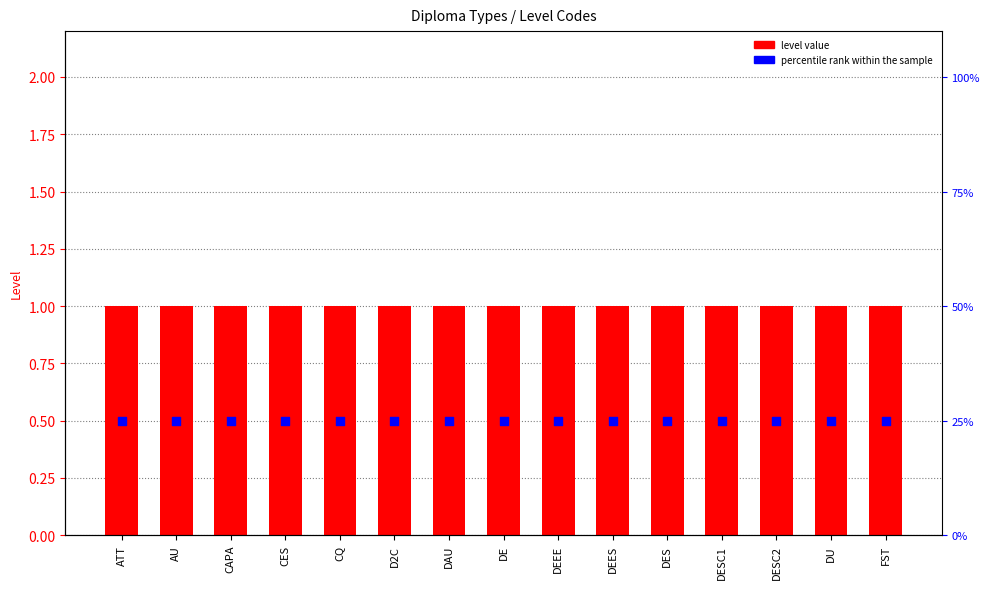

Which series has the largest Y range (max minus min)?

level value